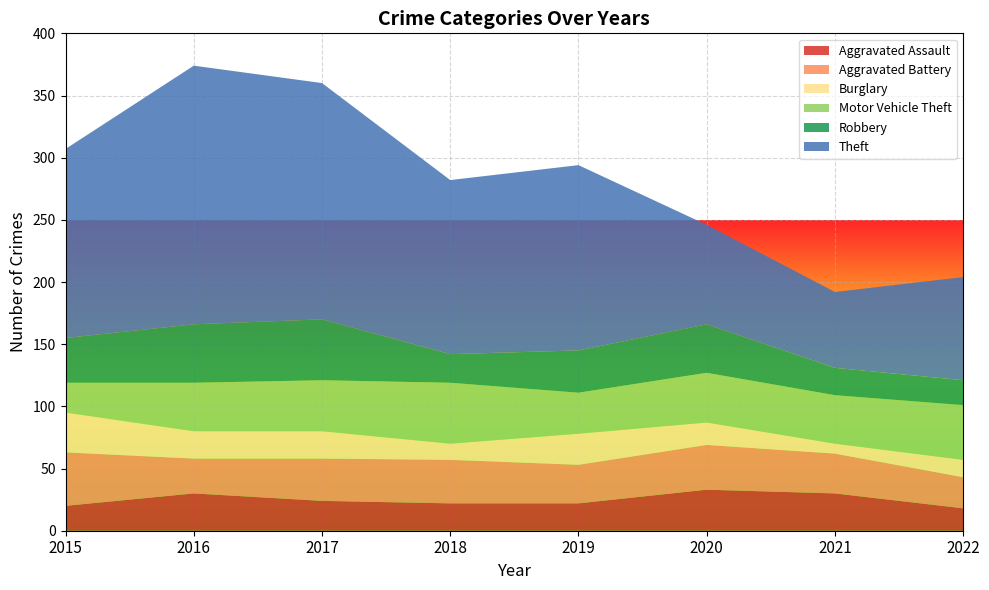

Reading left to right, extract all data points from this chart.

Aggravated Assault: 20	30	24	22	22	33	30	18
Aggravated Battery: 43	28	34	35	31	36	32	25
Burglary: 32	22	22	13	25	18	8	14
Motor Vehicle Theft: 24	39	41	49	33	40	39	44
Robbery: 36	47	49	23	34	39	22	20
Theft: 152	208	190	140	149	80	61	83